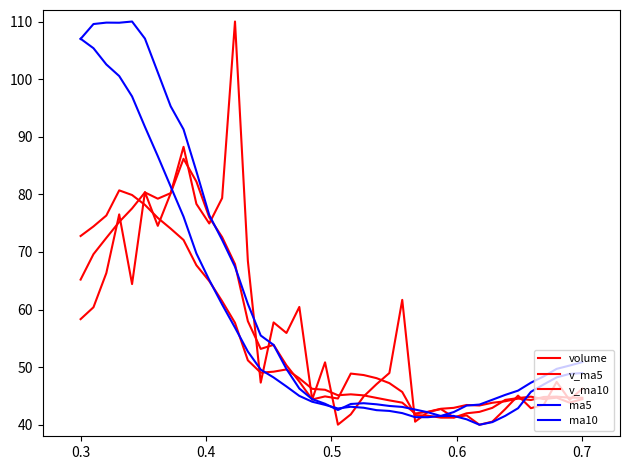

After their last crossing, which series has the higher values: ma10 or v_ma5?

ma10